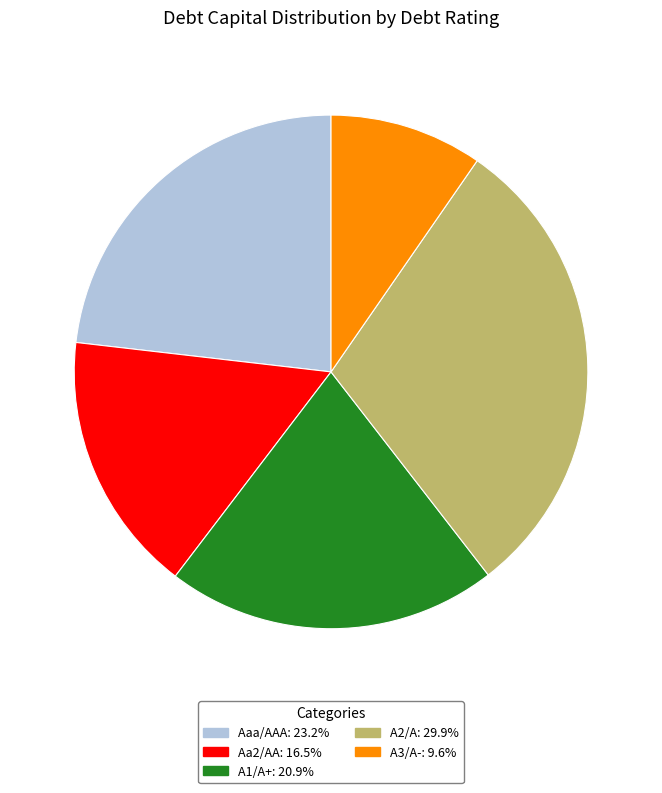

Is it true that Aa2/AA is 5% of the pie?

False